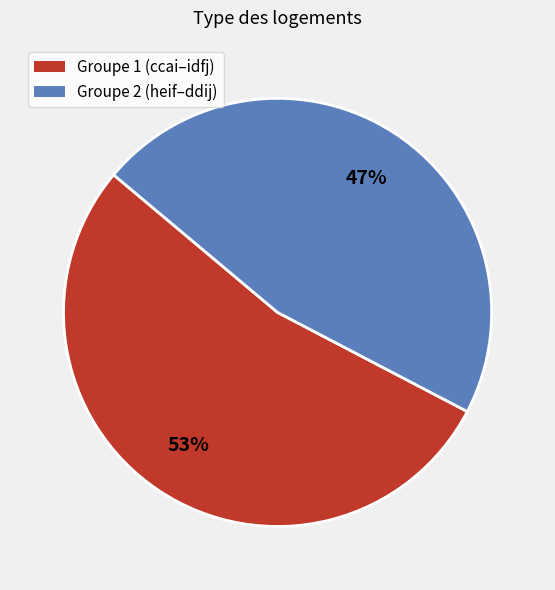

What is the smallest slice in the pie chart?

Groupe 2 (heif–ddij)